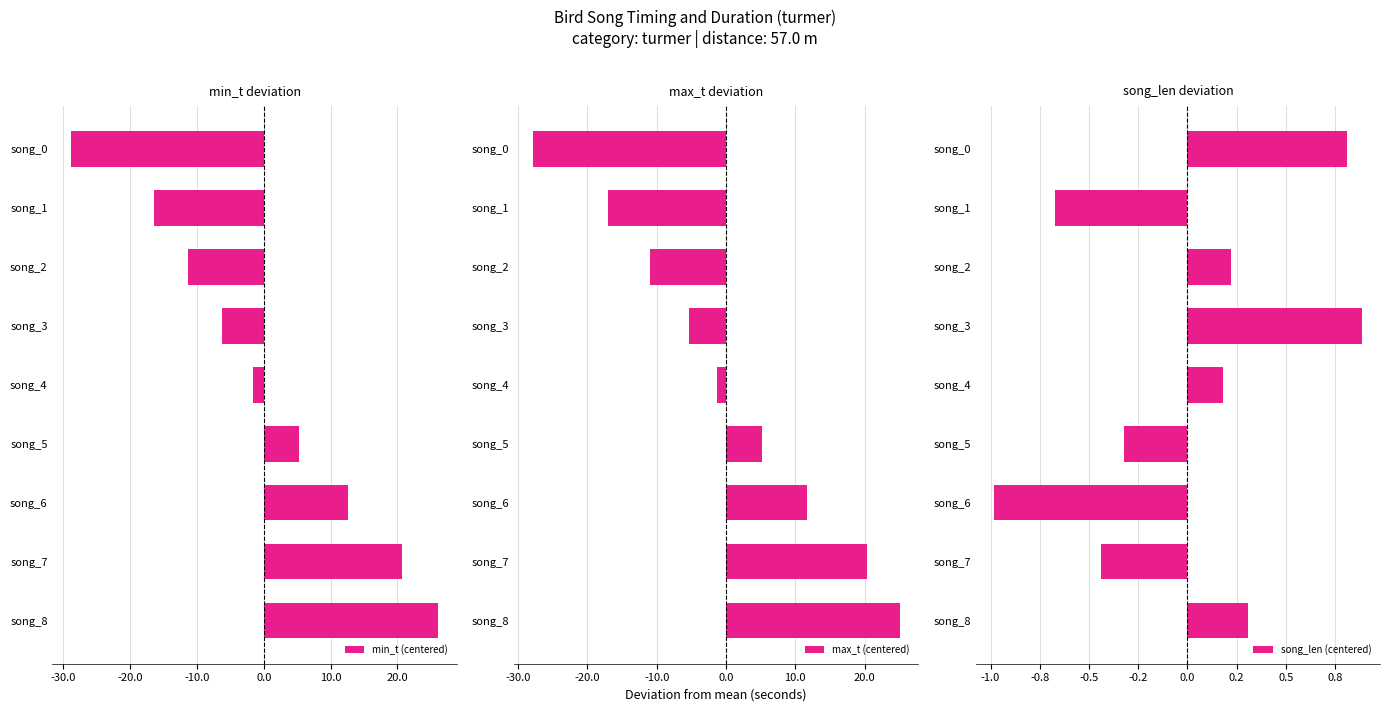

What is the minimum value for min_t (centered)?

-28.9